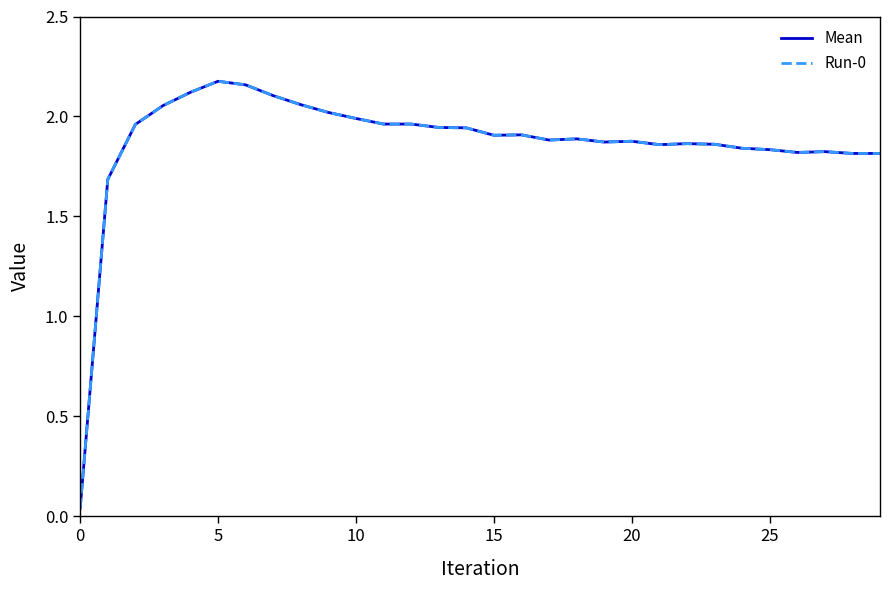

What is the value of the Run-0 point at the 28th from the left?

1.8